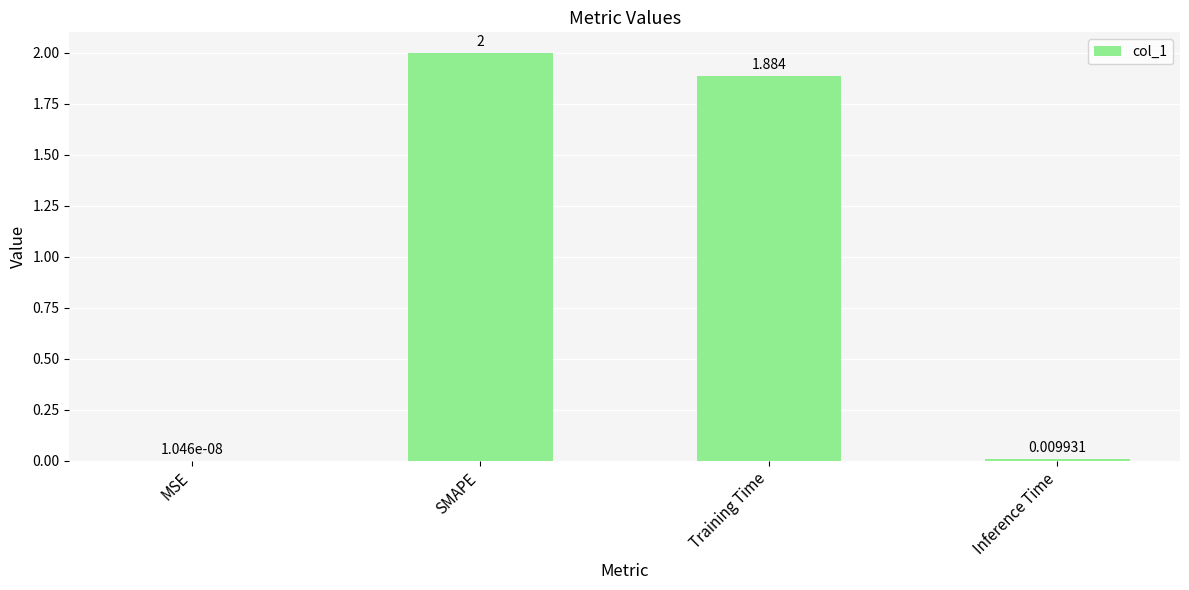

Is it true that the value at SMAPE is 2.0?

True